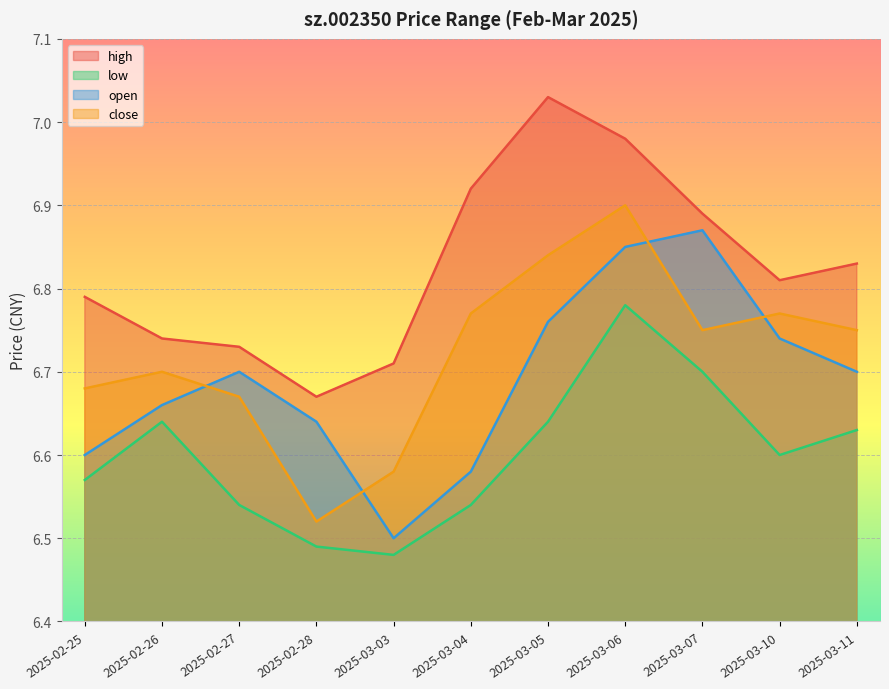

Where is the first local minimum for high?

2025-02-28